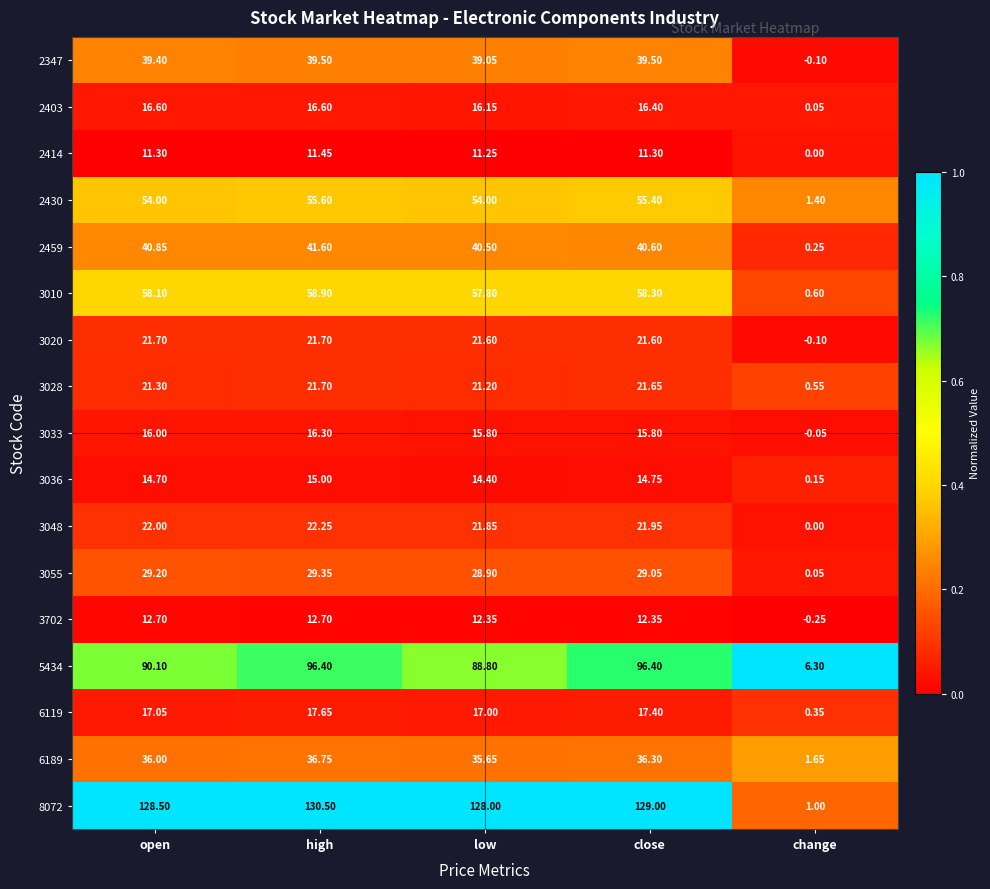

At which label is 2347 closest to 19?

change